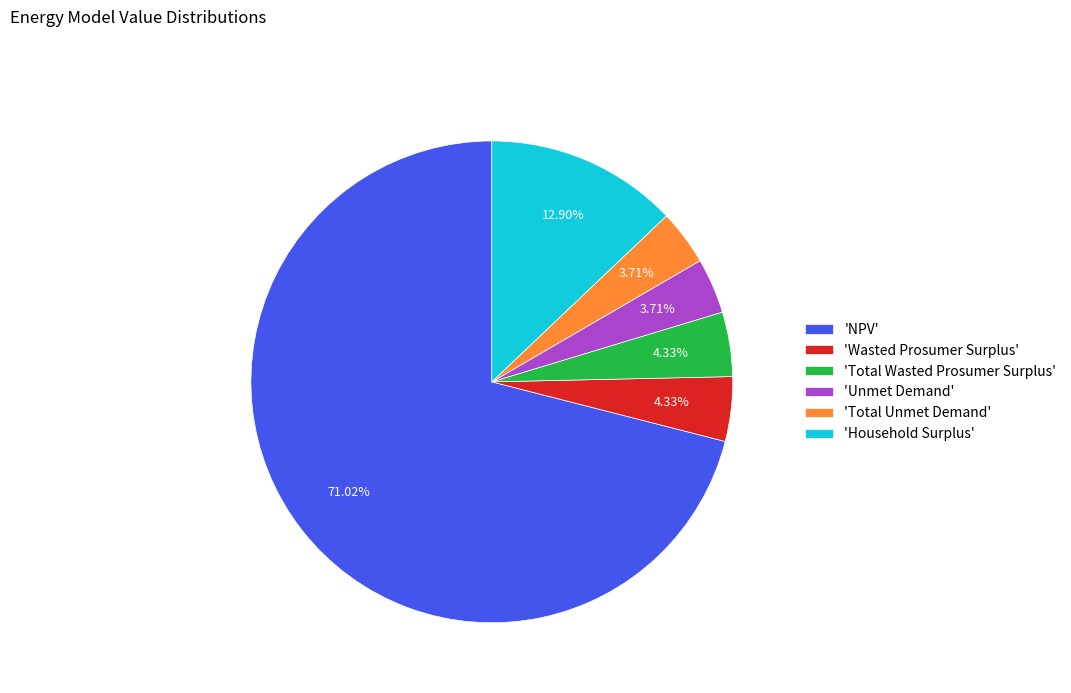

Which has a higher value, 'NPV' or 'Total Wasted Prosumer Surplus'?

'NPV'